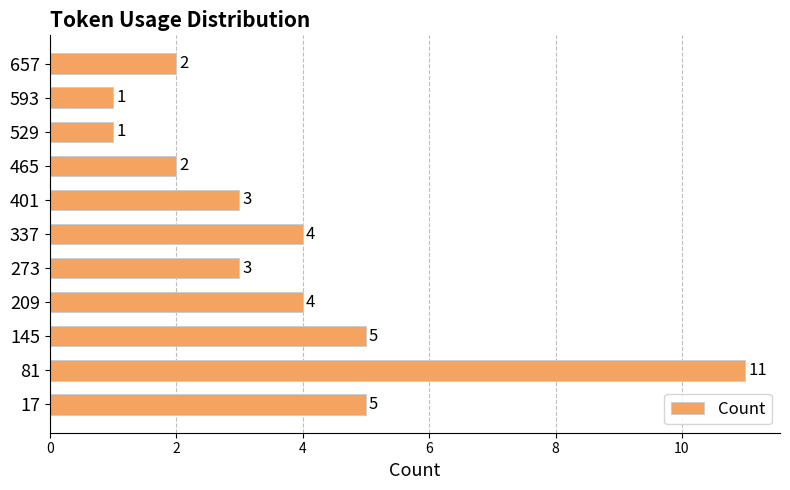

Does the chart contain any negative values?

No